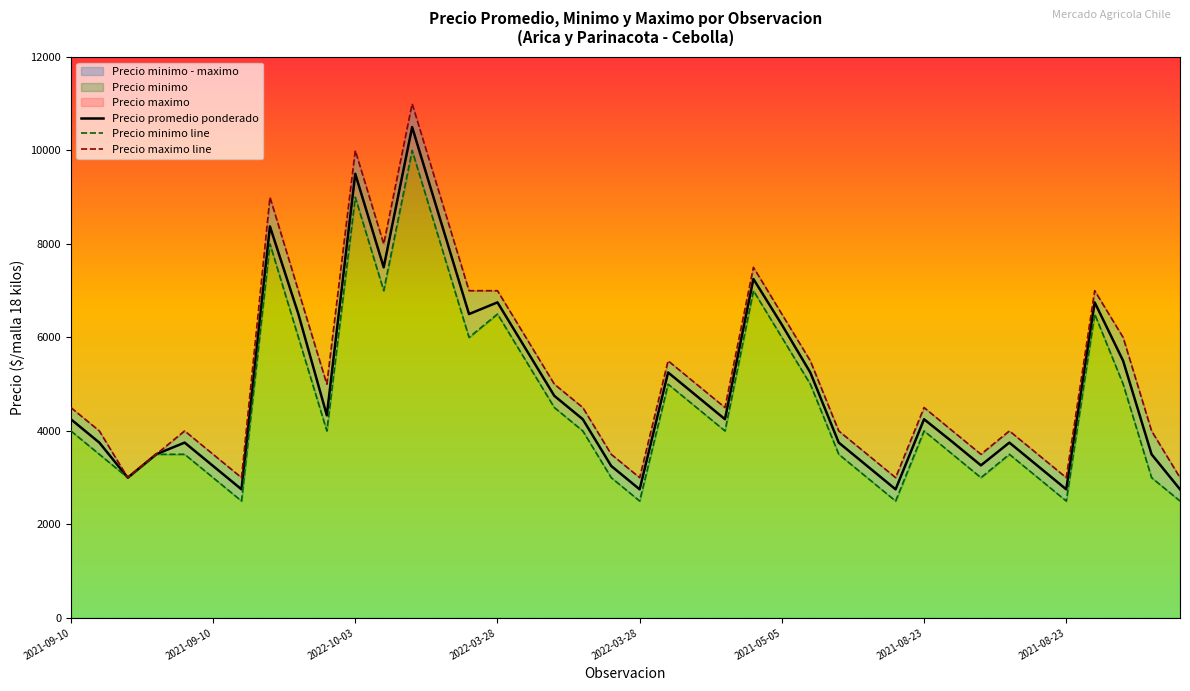

Which series has the widest spread of values?

Precio maximo